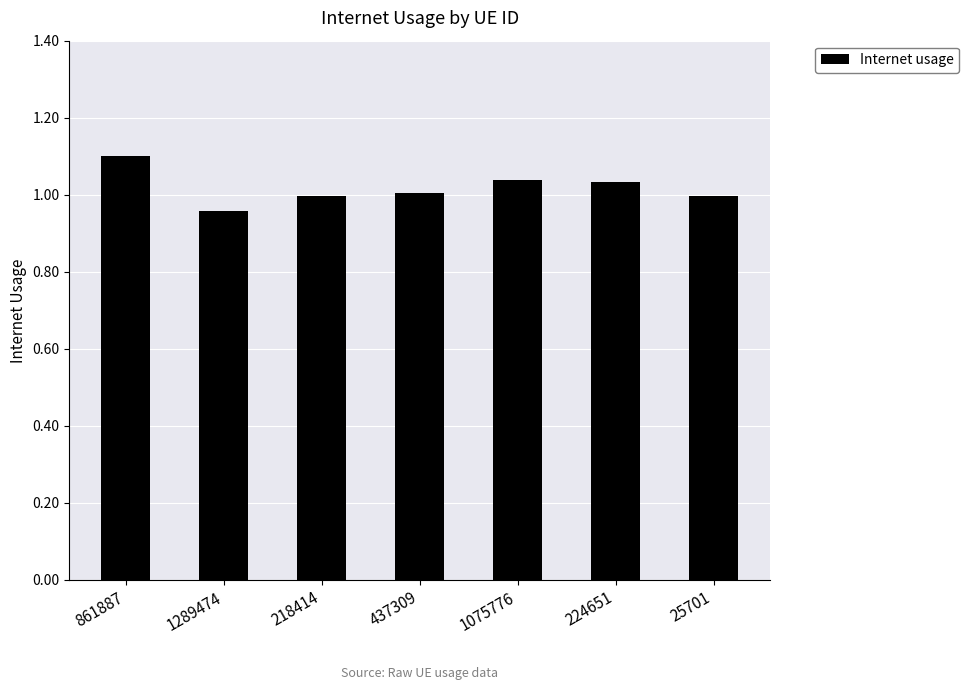

At which label does the data first exceed 1?

861887